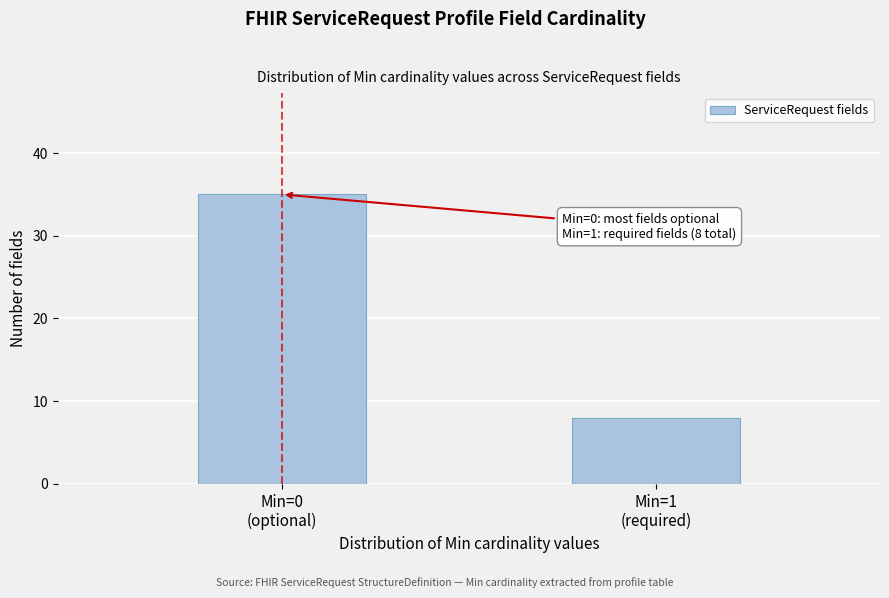

Reading left to right, list all the values displayed in this chart.

35	8